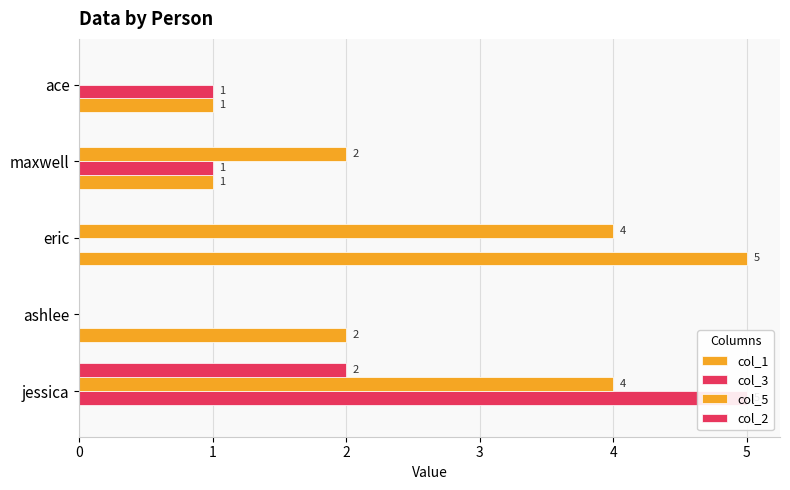

Is the value of col_5 at maxwell greater than the value of col_1 at ace?

Yes